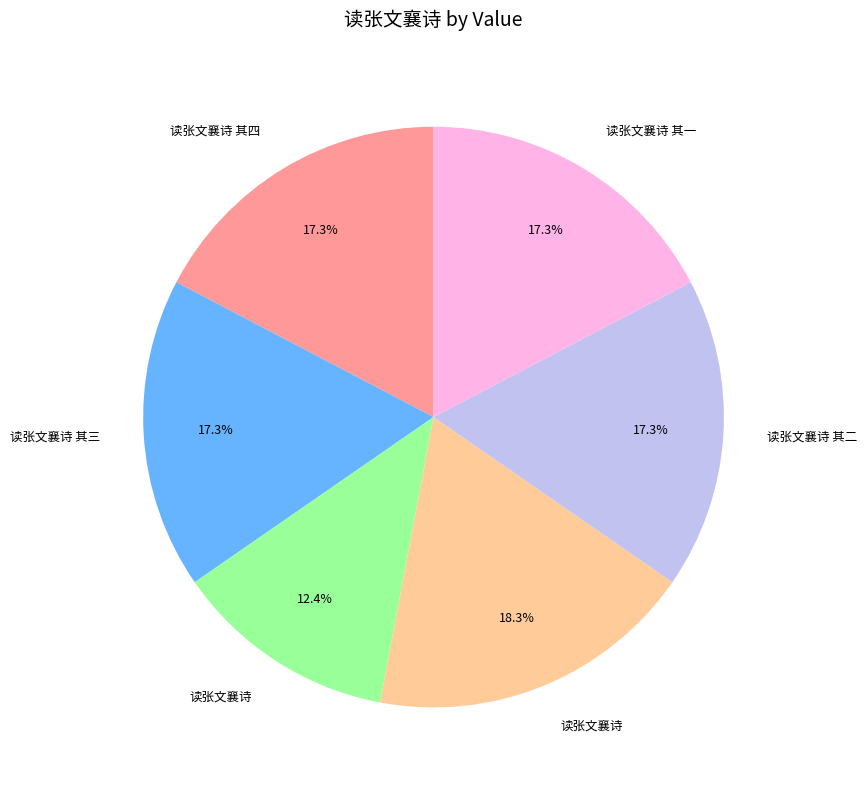

Does any single category account for the majority?

No